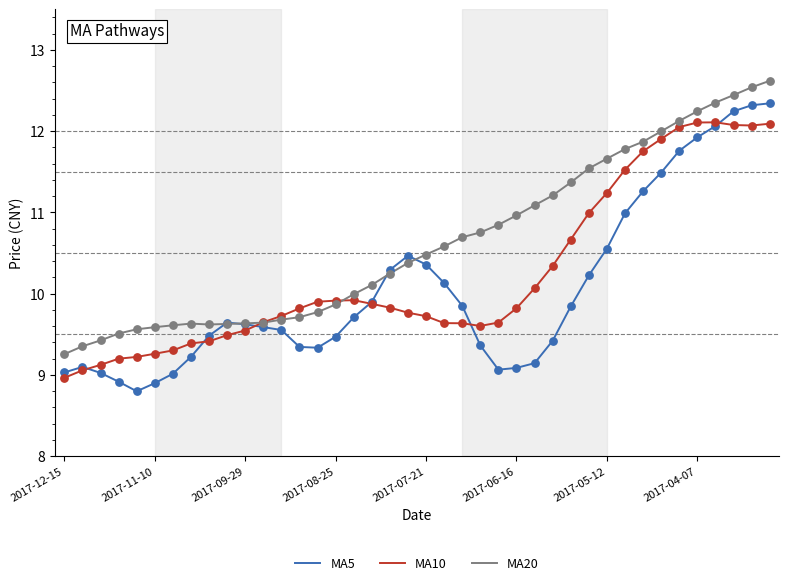

Which series has the largest total across all categories?

MA20